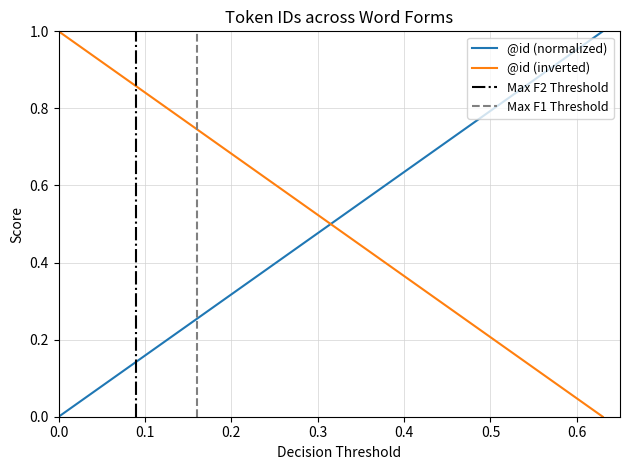

How many times do @id (normalized) and @id (inverted) cross each other?

1